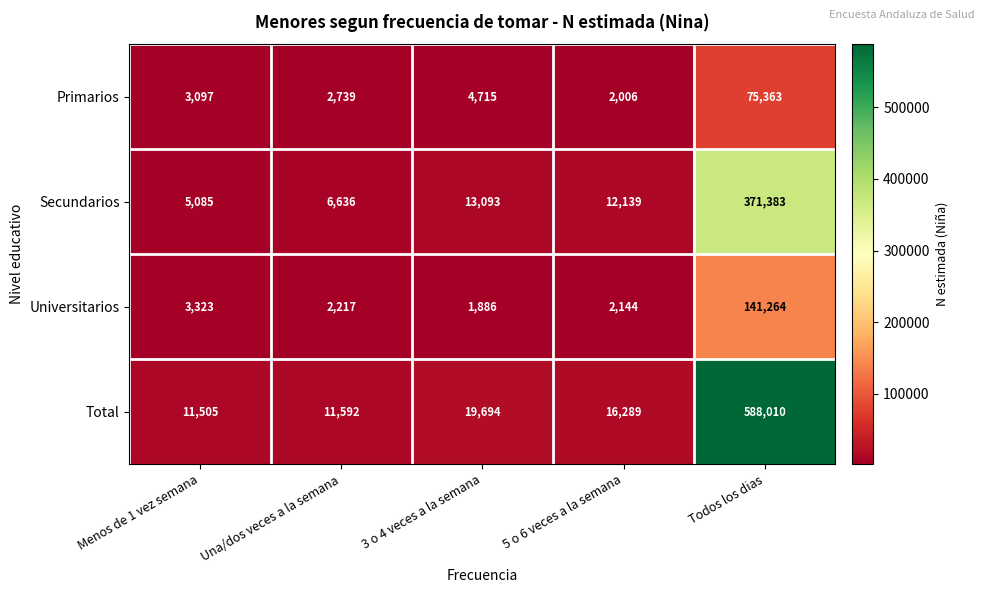

Rank the series at Todos los dias from highest to lowest value.

Total, Secundarios, Universitarios, Primarios